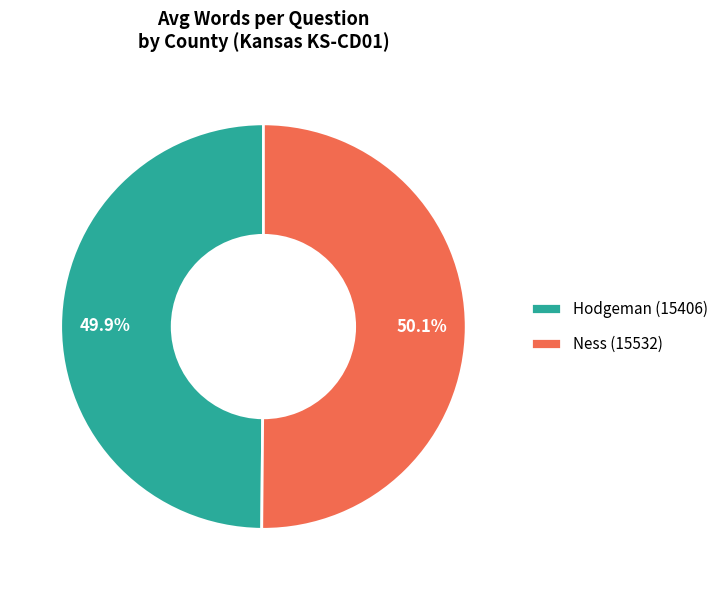

The Hodgeman (15406) slice represents 50% of the pie. True or false?

True